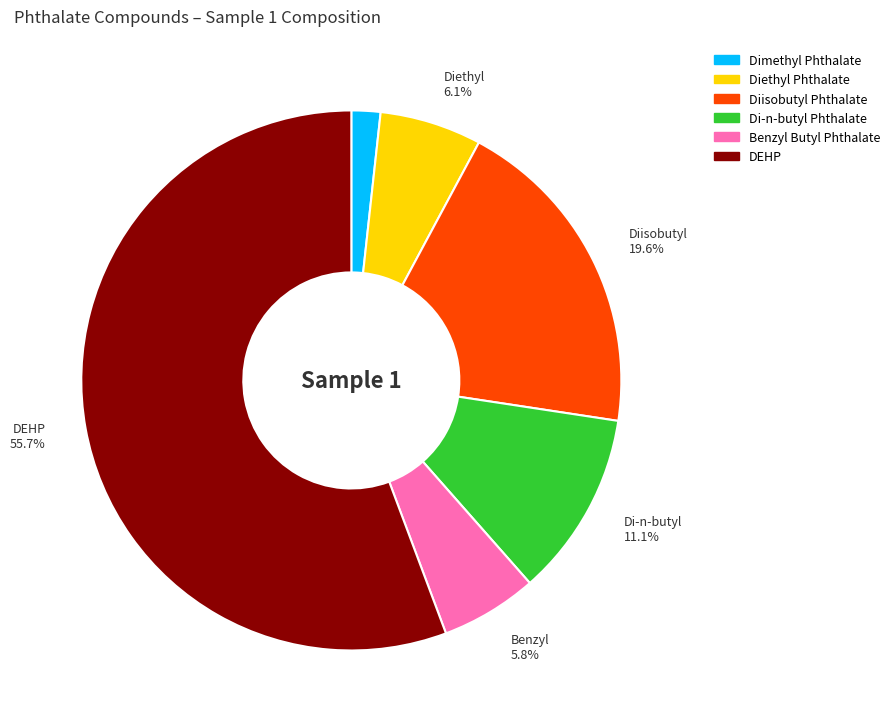

Is the sum of Diisobutyl Phthalate and Di-n-butyl Phthalate greater than half?

No